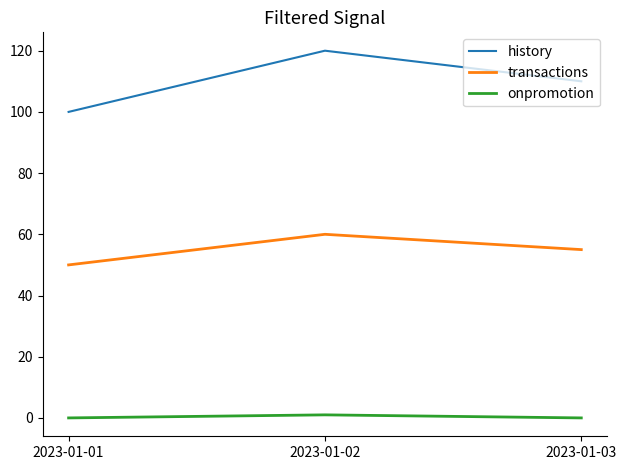

Which series has the largest range (max minus min)?

history